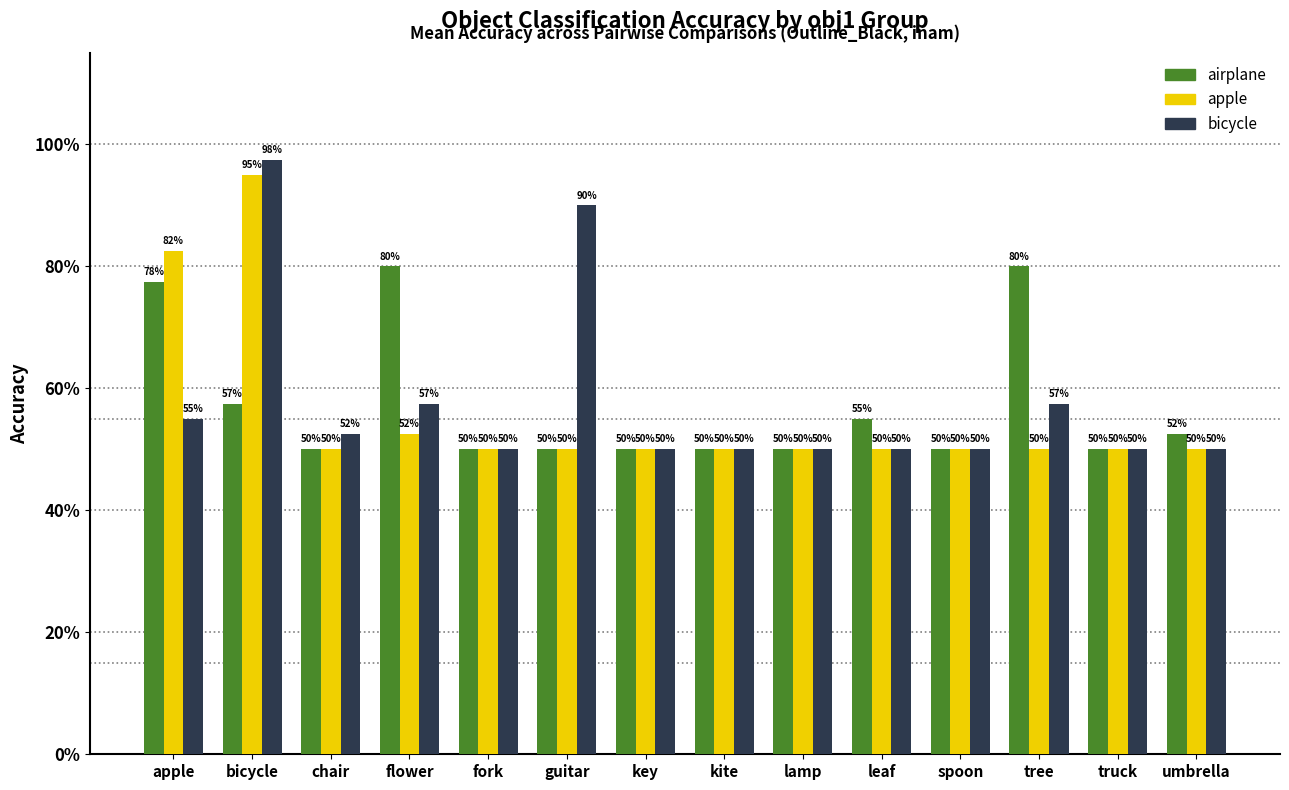

What is the label of the 5th bar from the right?

leaf